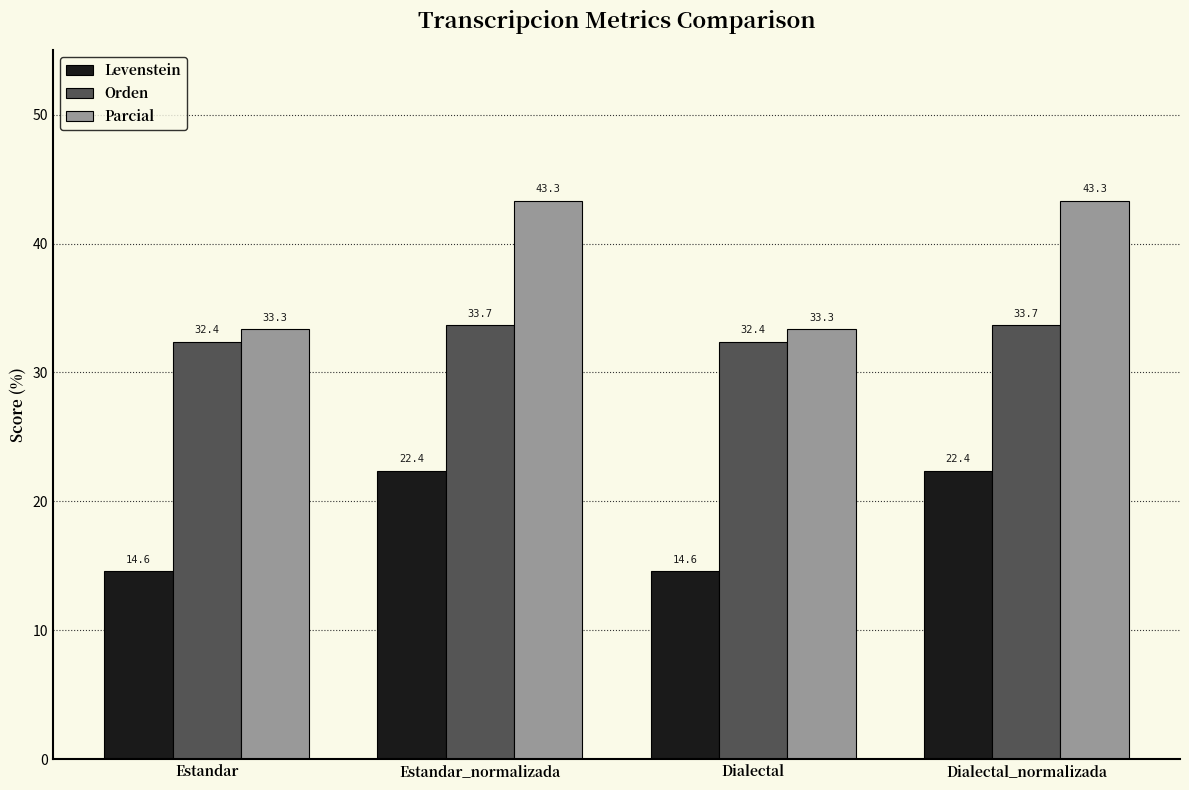

What are all the series names shown in the legend?

Levenstein, Orden, Parcial